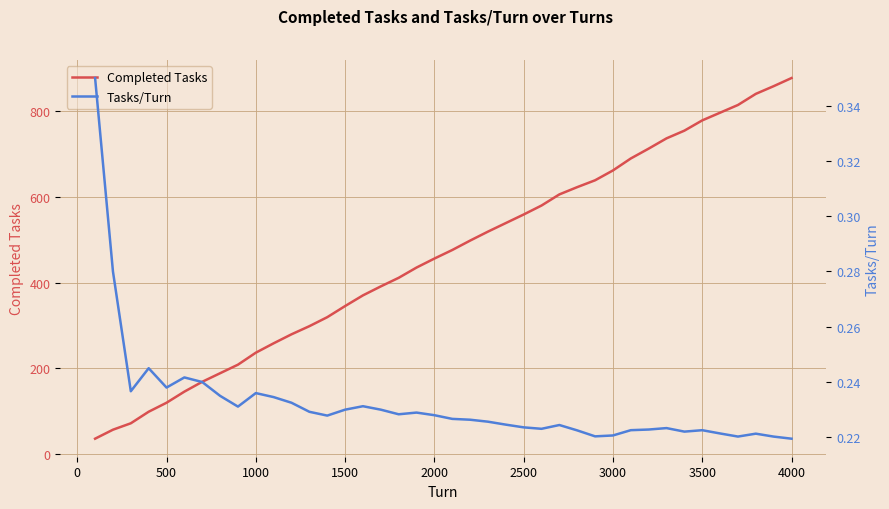

Is it true that Completed Tasks equals 779 at 3500?

True